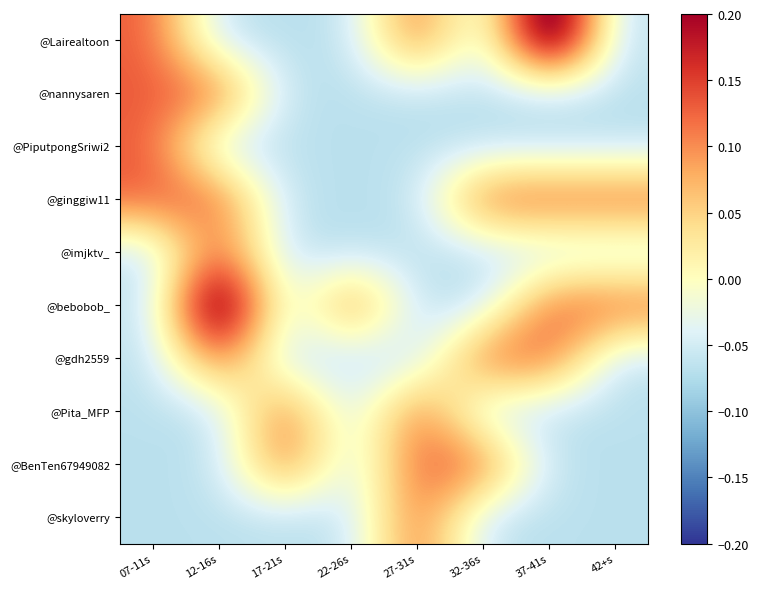

What is the minimum value shown in the chart?

-0.1